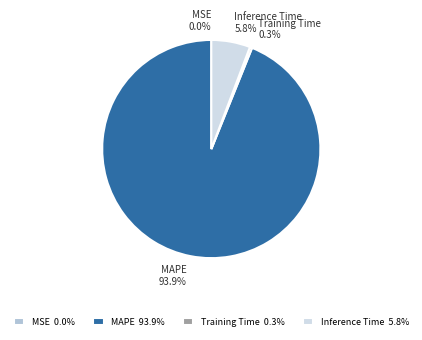

What portion of the pie excludes Inference Time?

94.2%